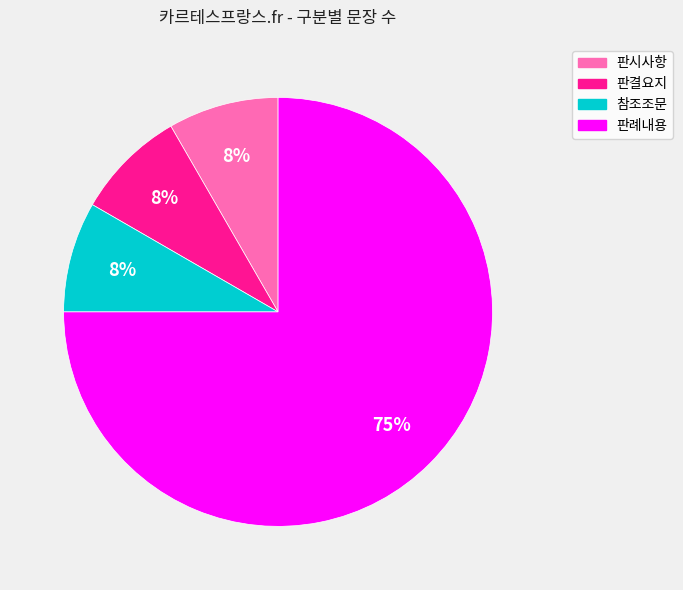

Do 판결요지 and 판시사항 together represent more than half of the pie?

No